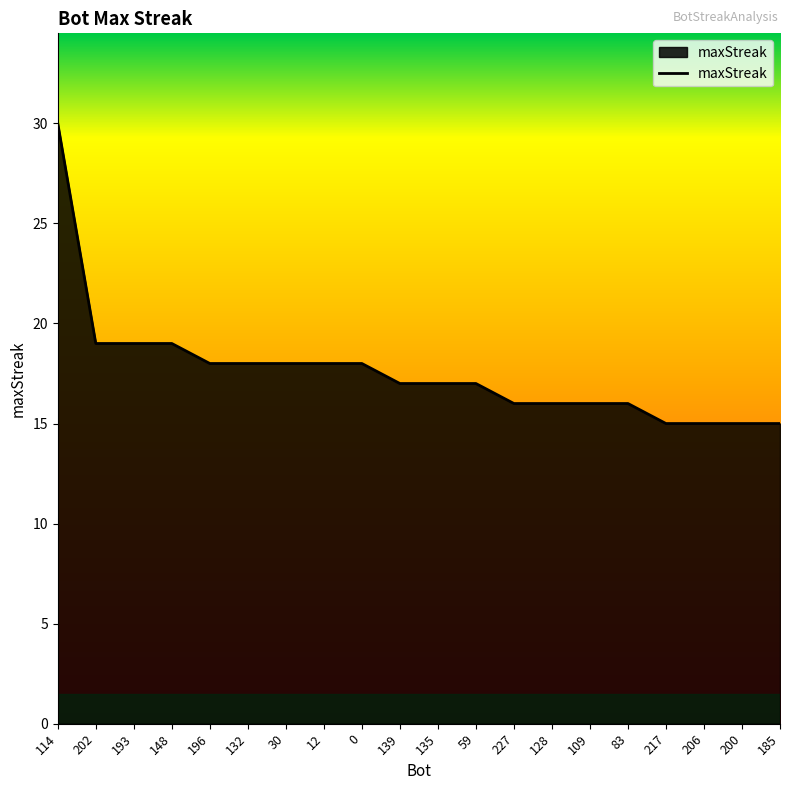

Approximately how many times larger is the value at 206 compared to 193?

0.8